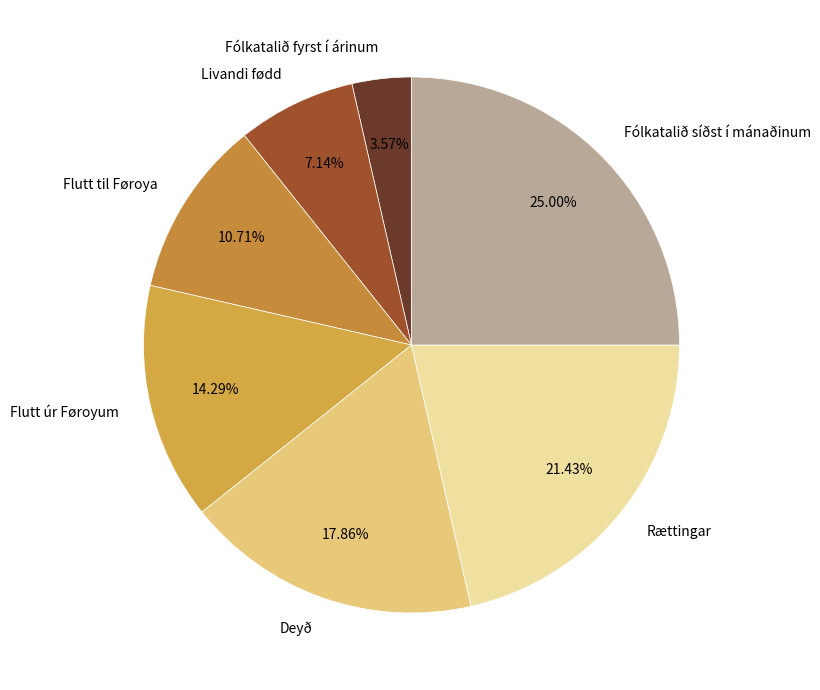

How many segments does this pie chart have?

7